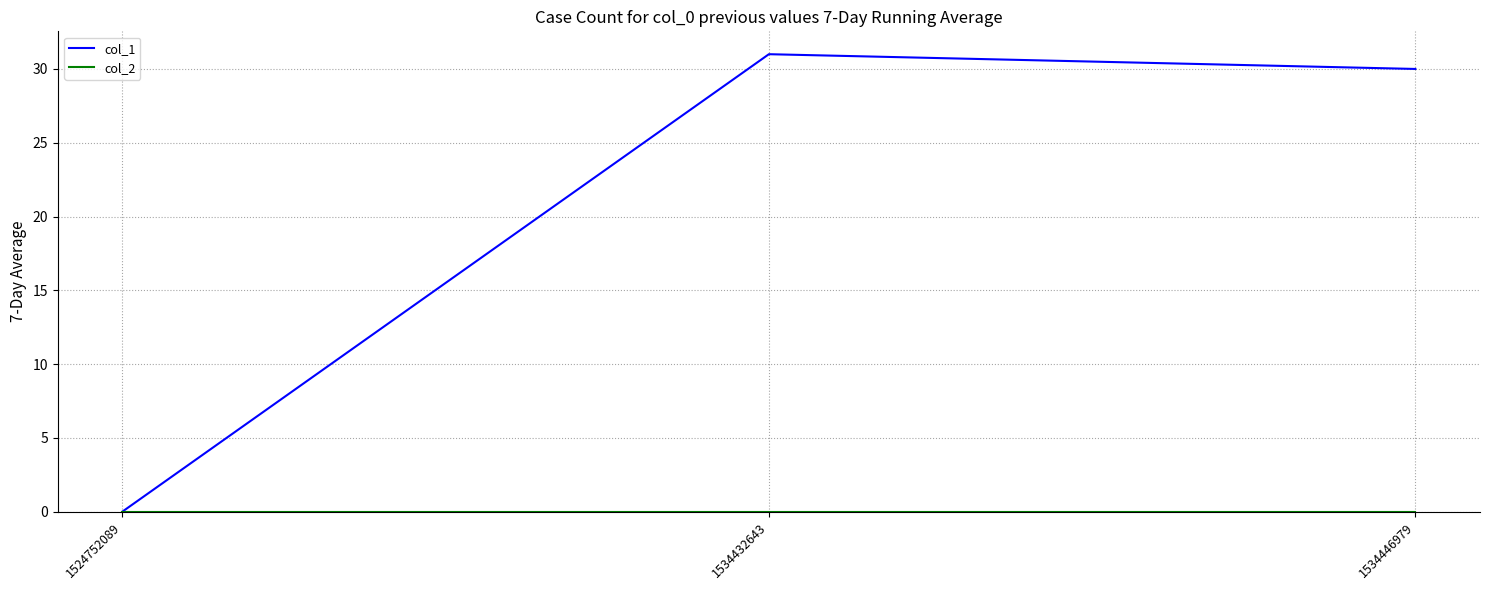

Which series has the widest spread of values?

col_1